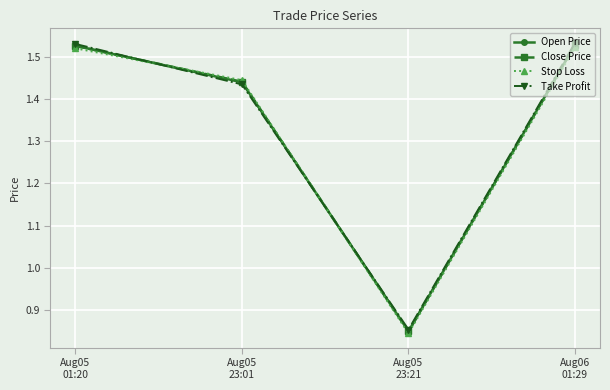

What is the total value across all series at Aug06
01:29?

6.1